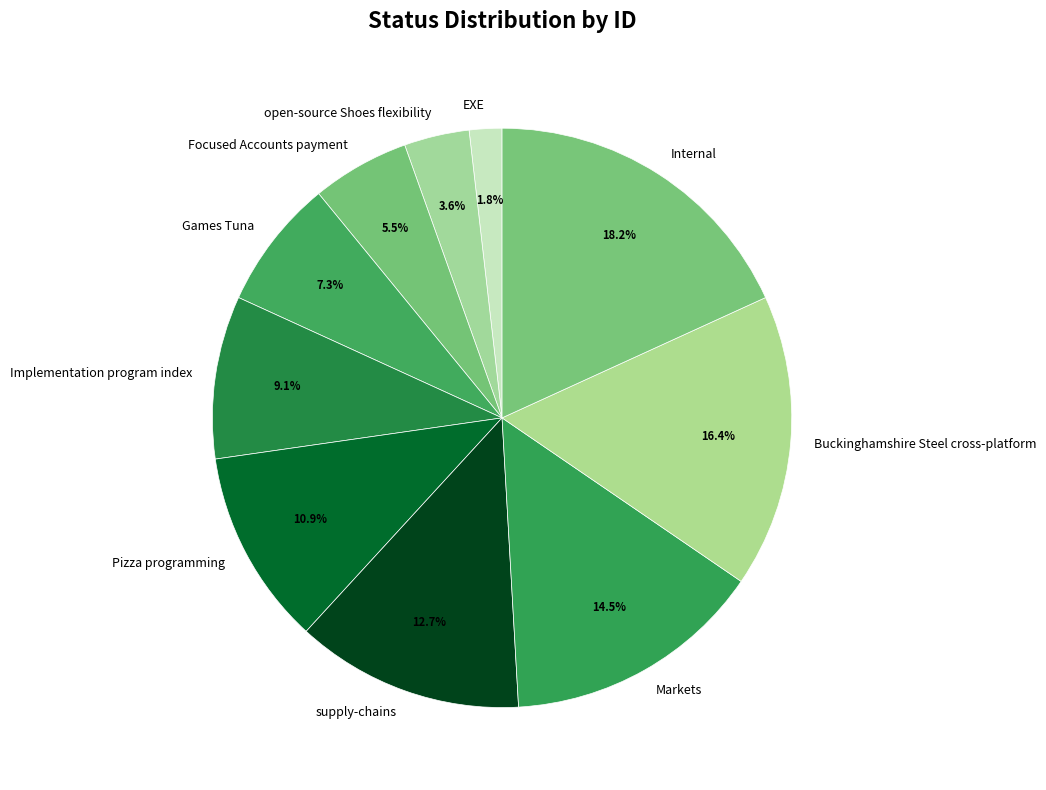

To the nearest percent, what is the average slice percentage?

10%